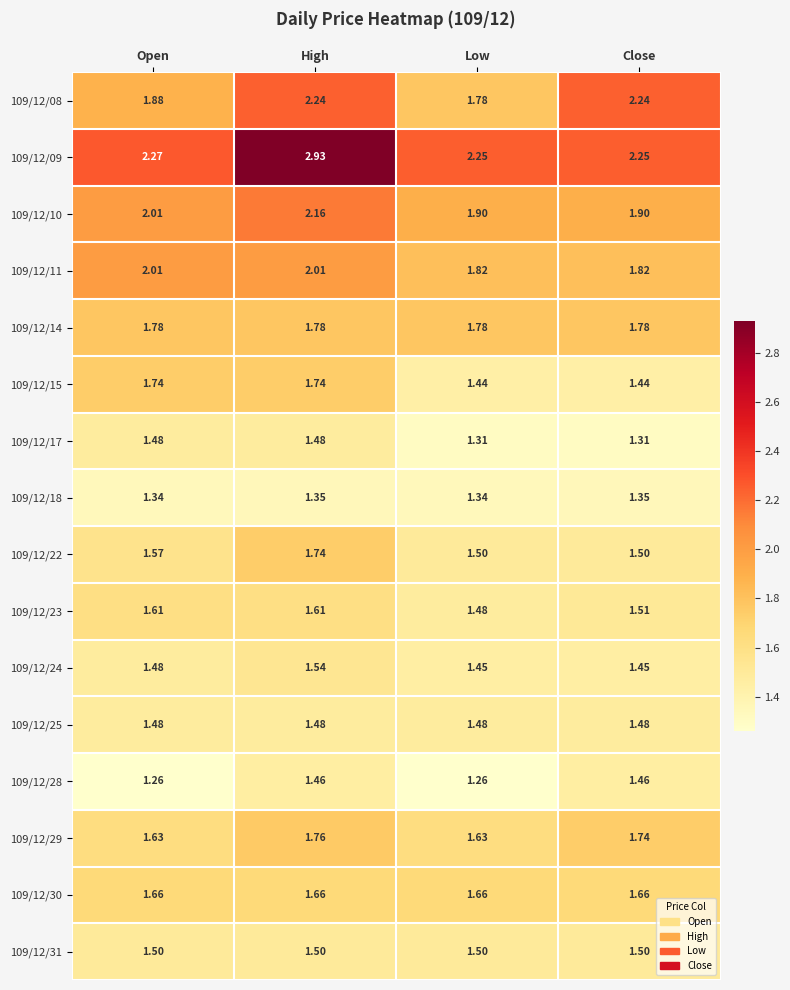

Which series changed the most between High and Close?

109/12/09